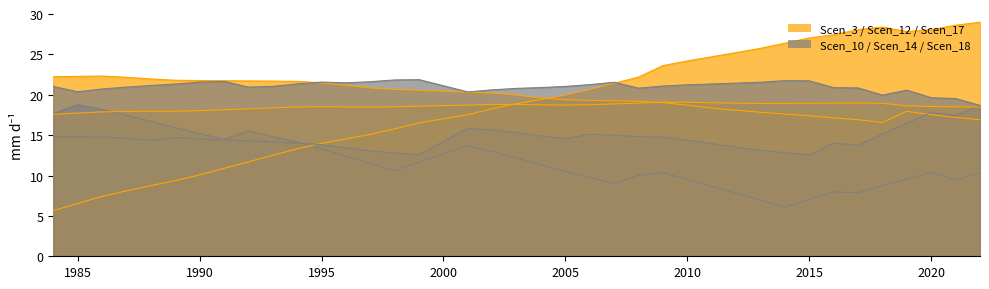

What is the difference between the maximum and minimum values in the Scen_10 series?

12.7